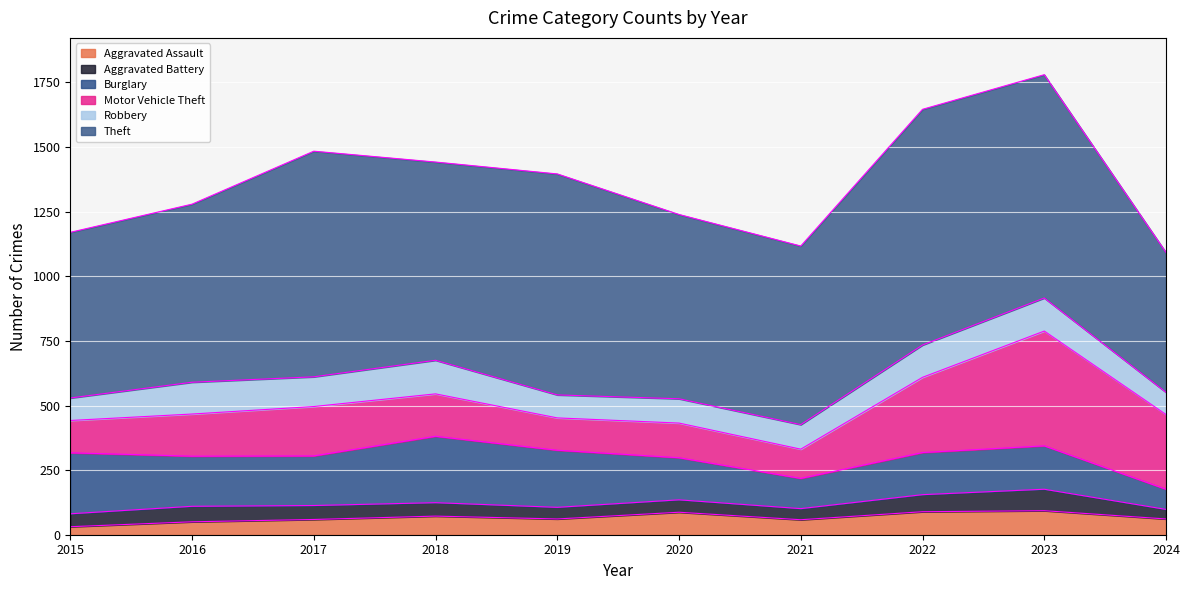

How many interior local valleys does the Robbery series have?

2